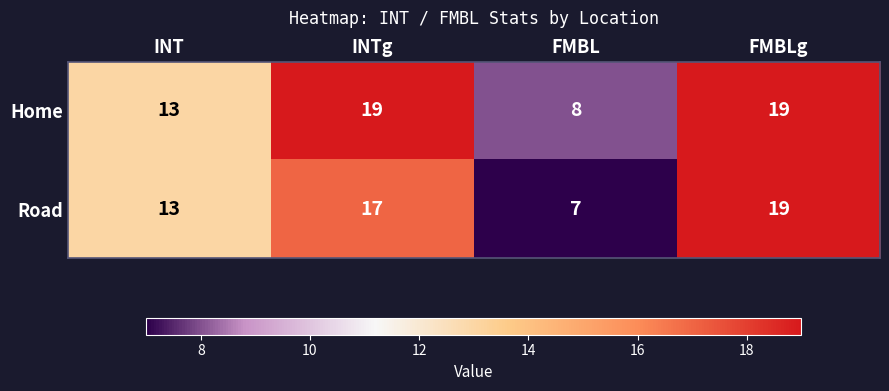

Where is Road nearest to the value 13?

INT